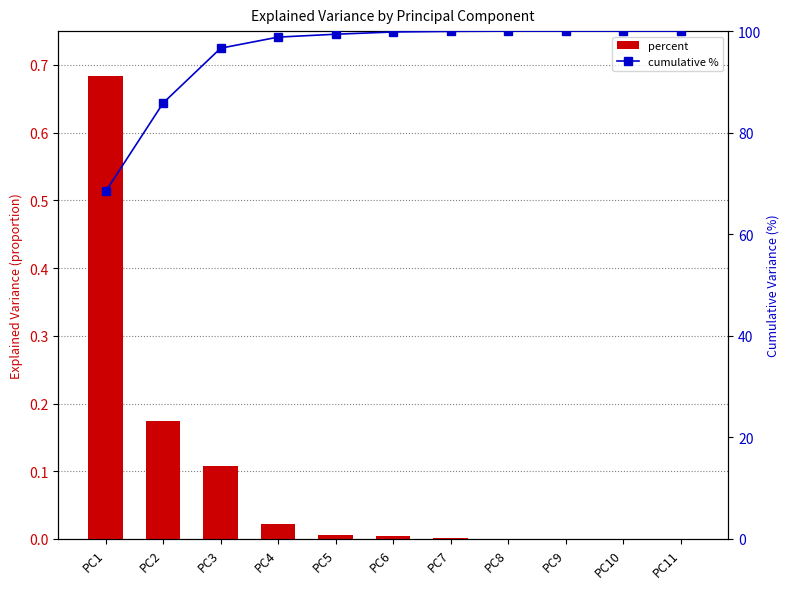

At which label does percent reach its minimum?

PC11